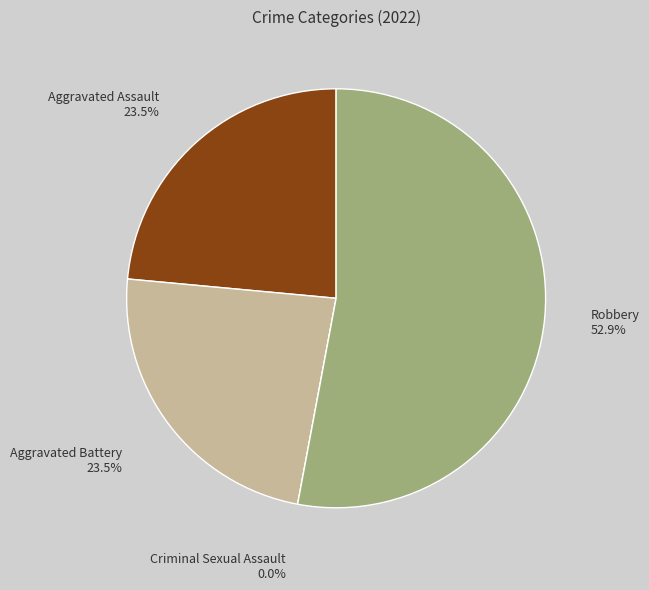

How many slices are in this pie chart?

4